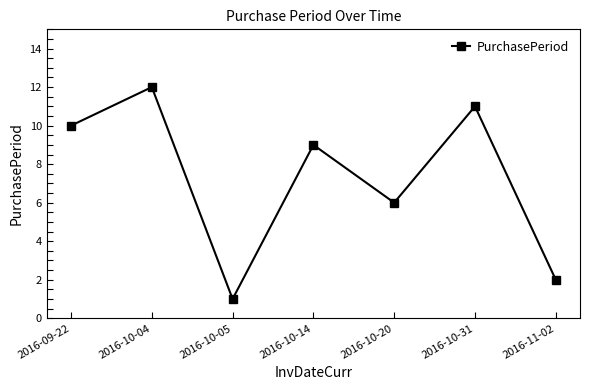

Is it true that the value at 2016-10-14 is 13?

False